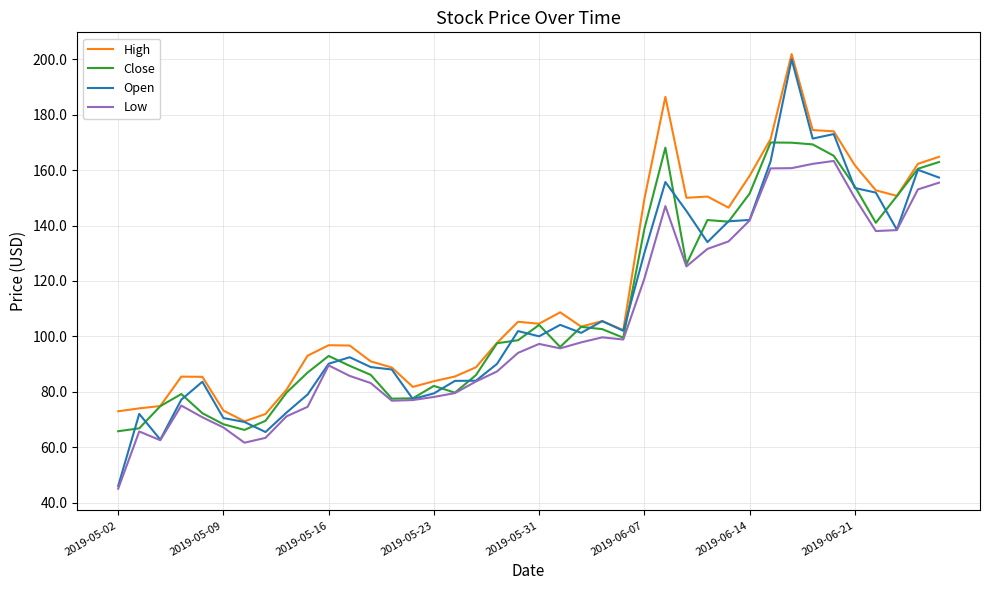

In Low, how many points are higher than both neighbors (excluding endpoints)?

7